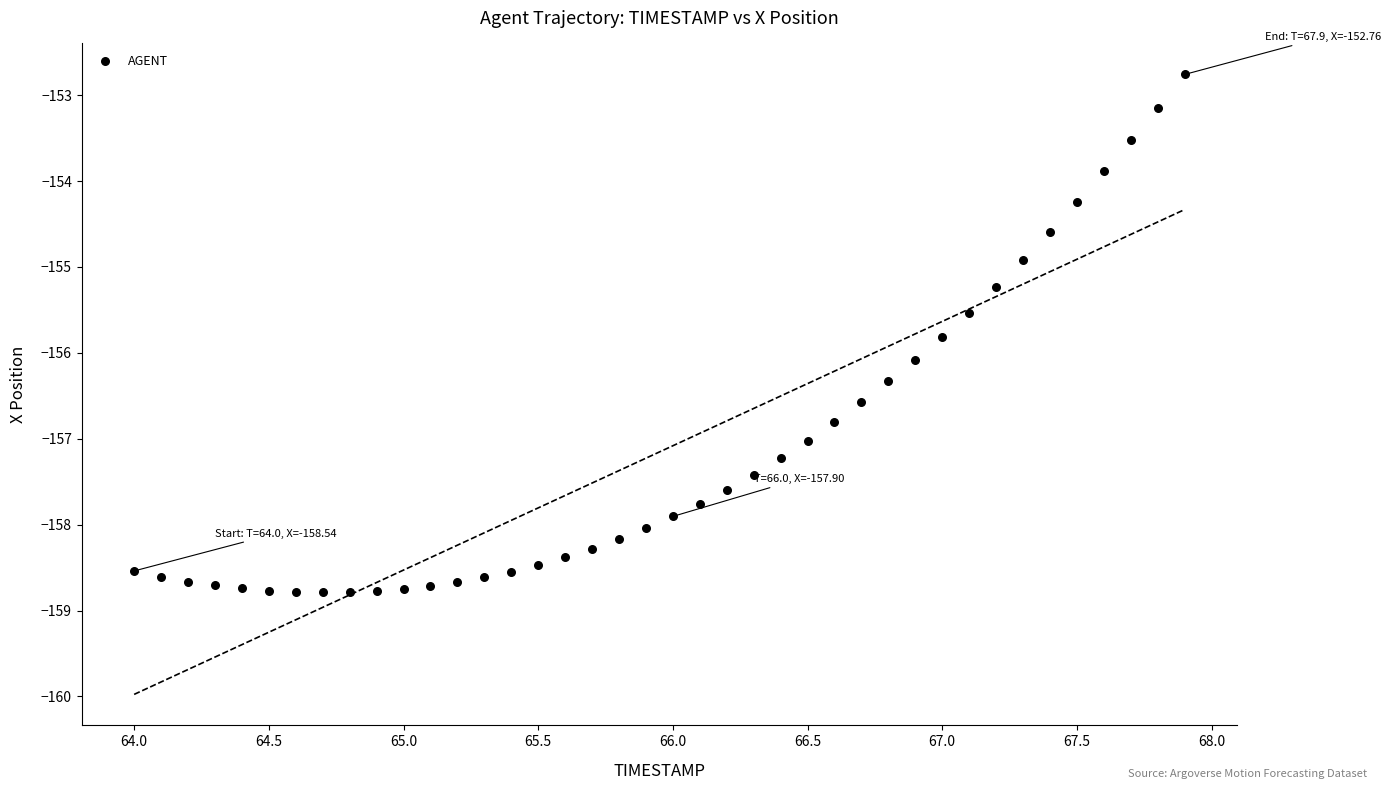

What is the range of X values (max minus min)?

3.9